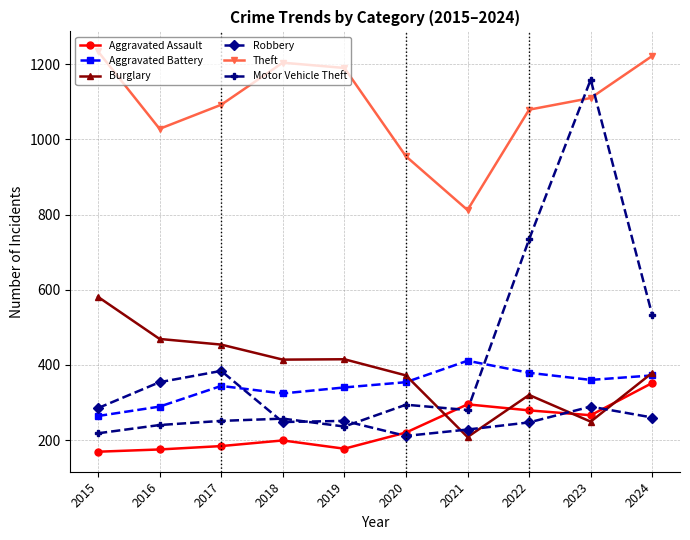

What is the total value across all series at 2020?

2406